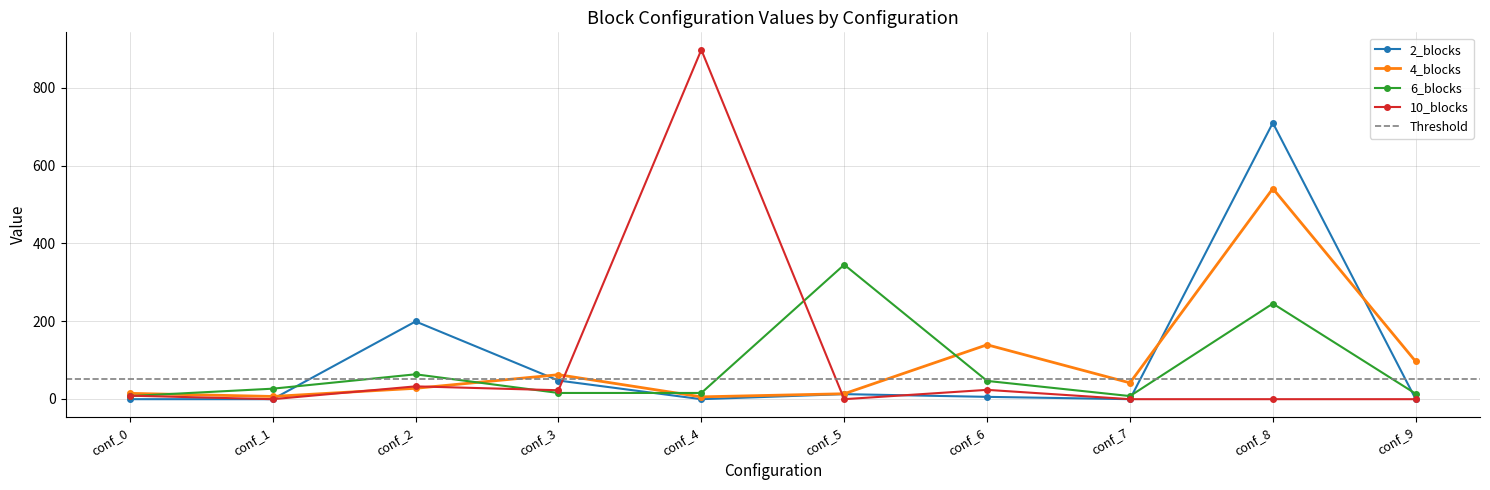

The value of 4_blocks at conf_8 is 541. True or false?

True